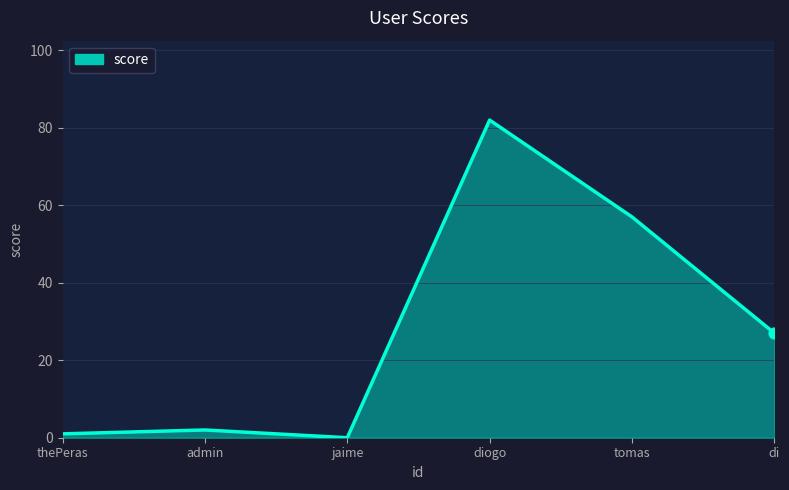

Which has a higher value, di or diogo?

diogo